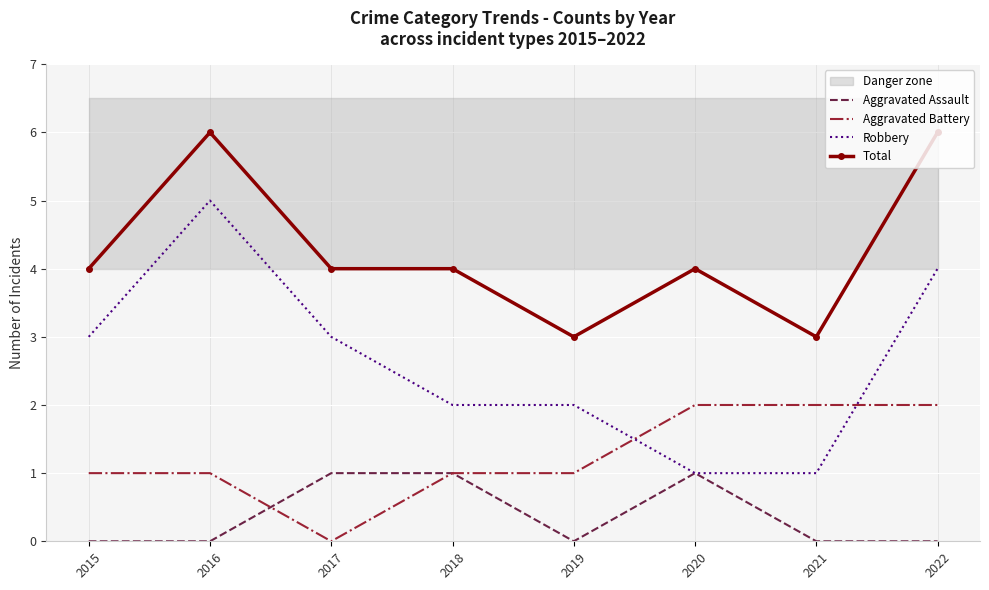

How many lines are shown in the chart?

4